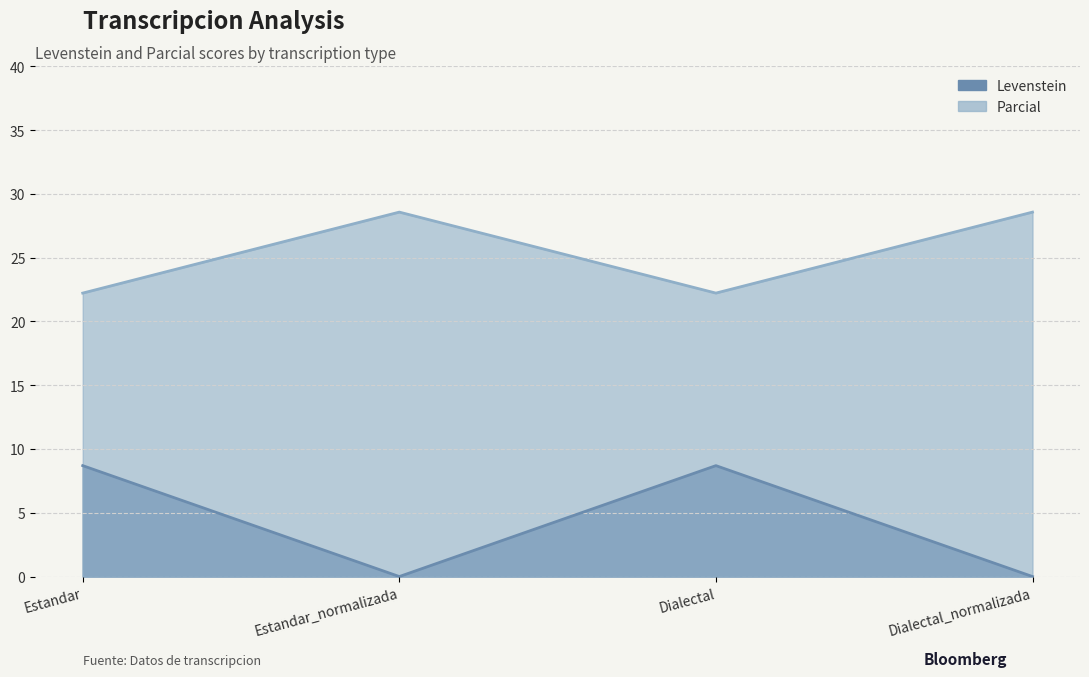

How many data points in Levenstein are less than 8?

2